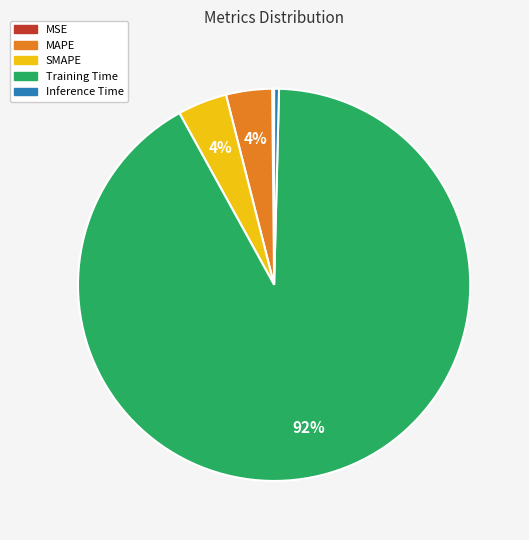

What is the largest slice in the pie chart?

Training Time